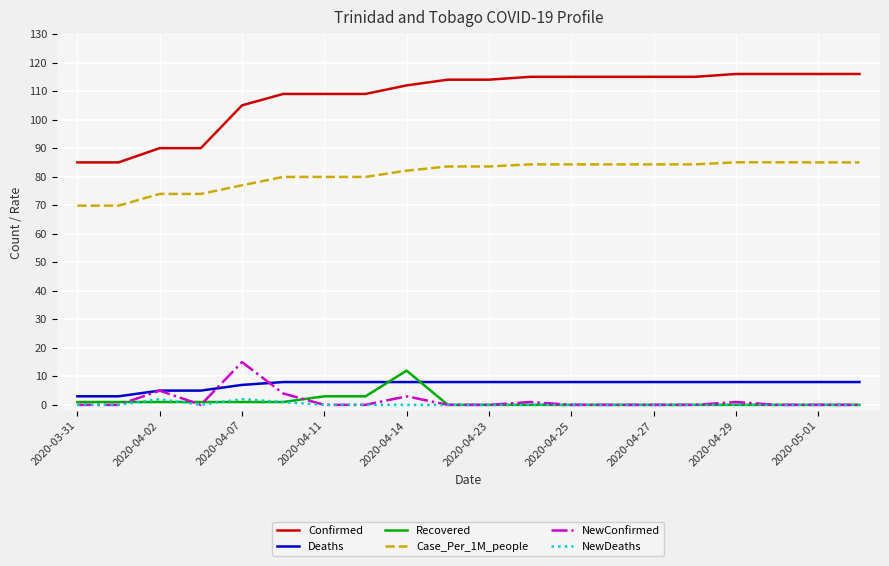

What is the difference between the second highest and minimum values in the NewConfirmed series?

5.0